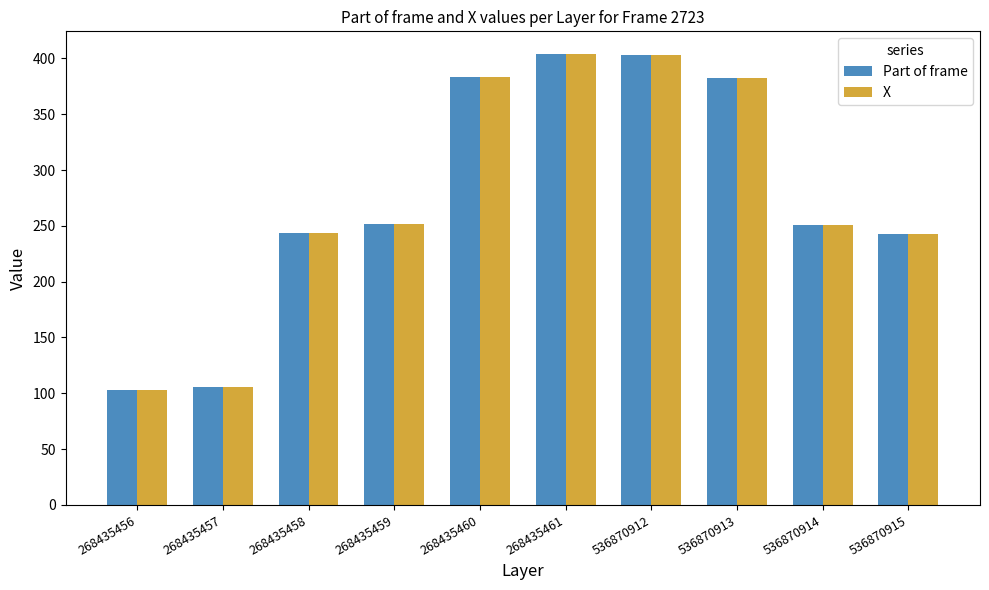

At how many categories does at least one series exceed 138?

8